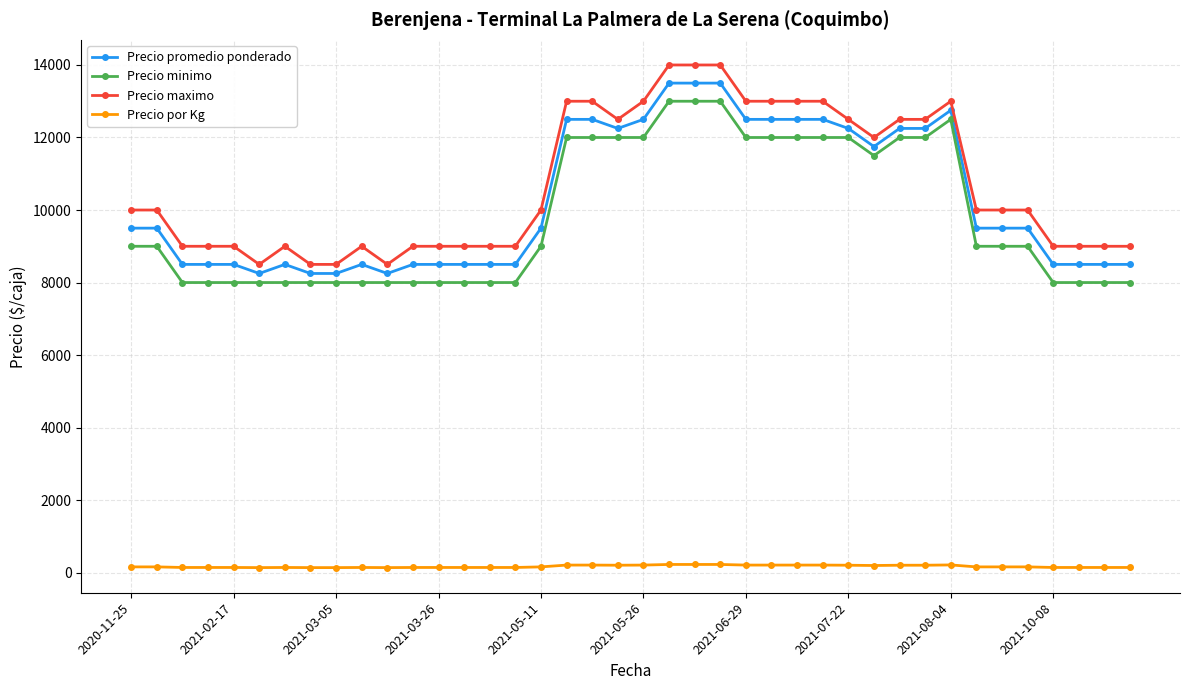

What are all the series names shown in the legend?

Precio promedio ponderado, Precio minimo, Precio maximo, Precio por Kg